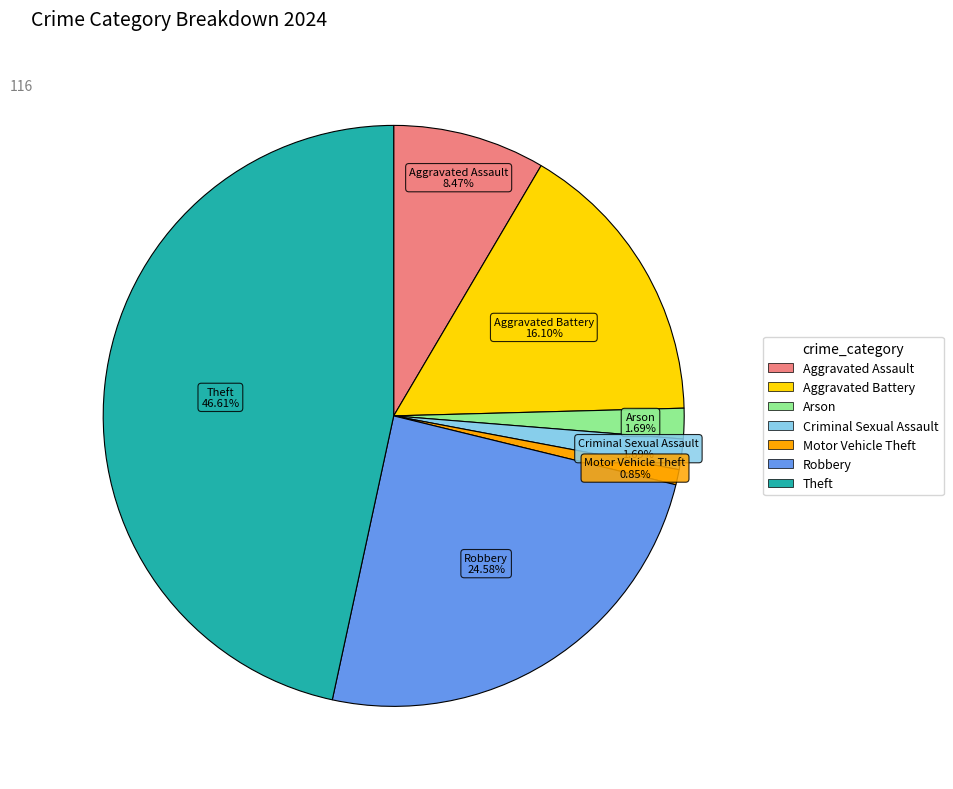

Is there any slice that represents more than half of the pie?

No